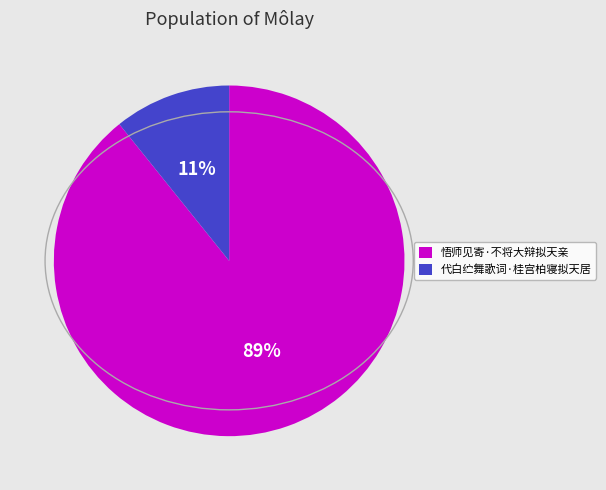

Combined, do 悟师见寄·不将大辩拟天亲 and 代白纻舞歌词·桂宫柏寝拟天居 account for over 50%?

Yes